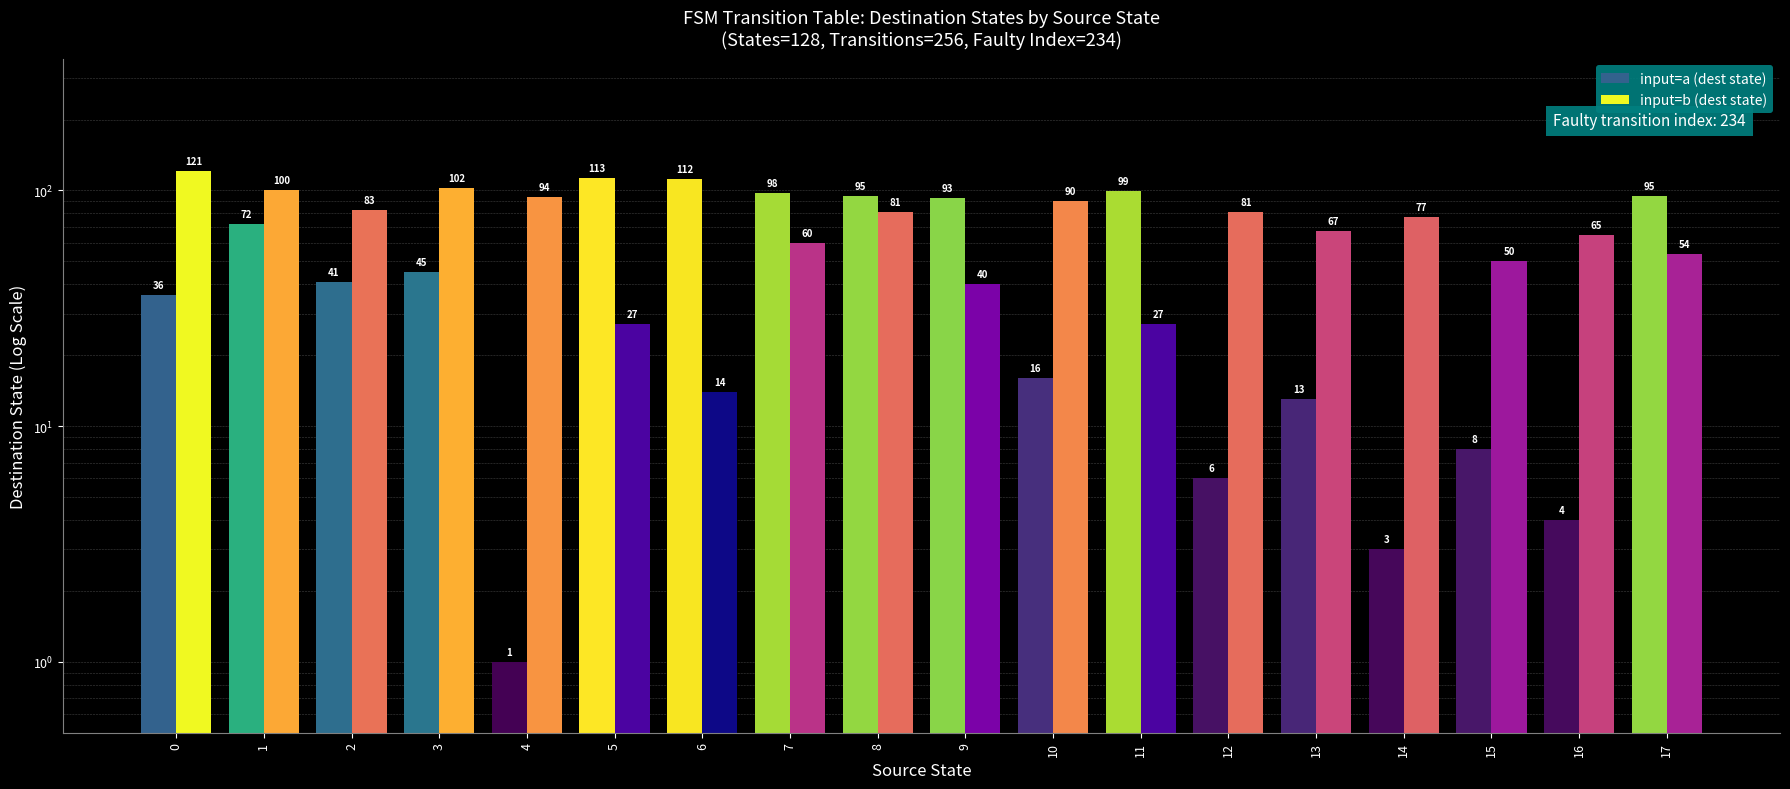

What is the average value of the input=a (dest state) series?

53